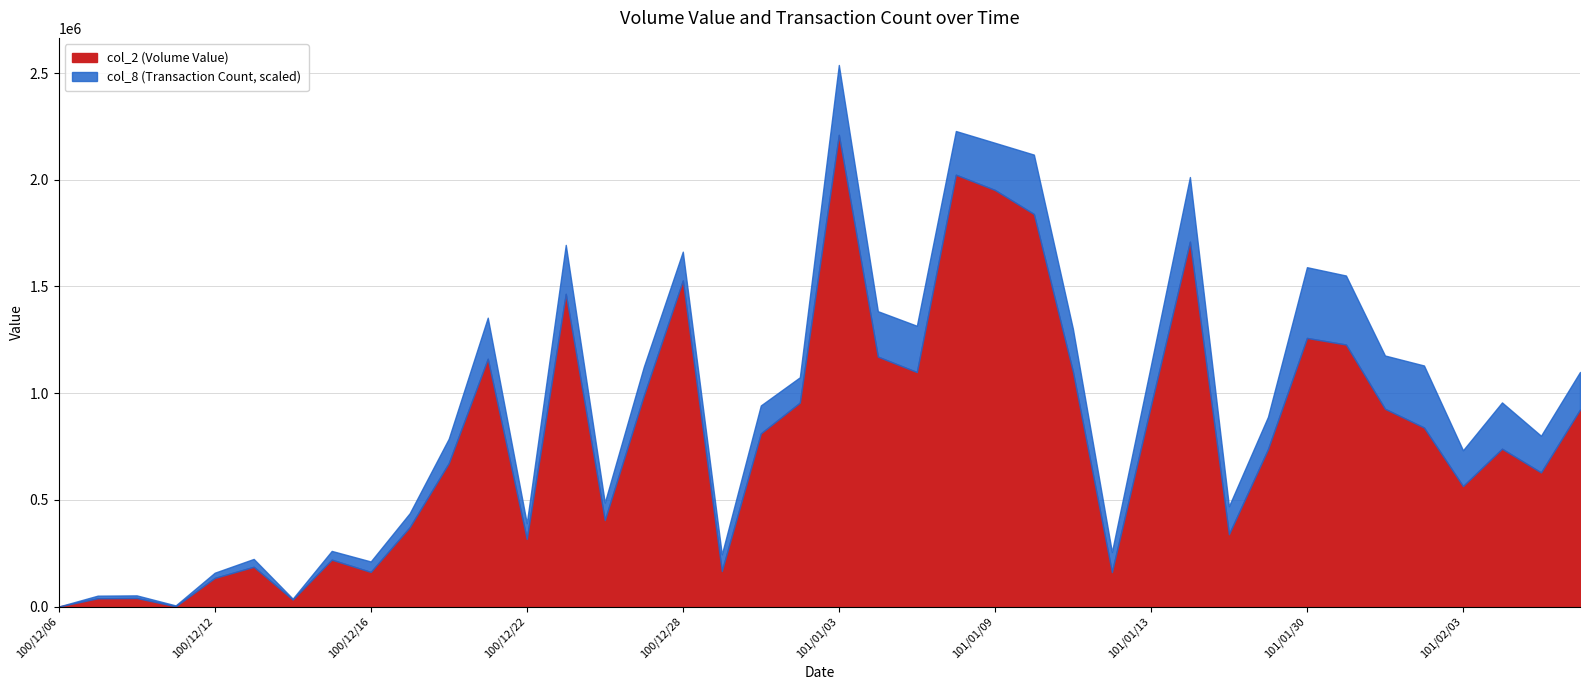

What is the average value of the col_8 (Transaction Count) series?

37